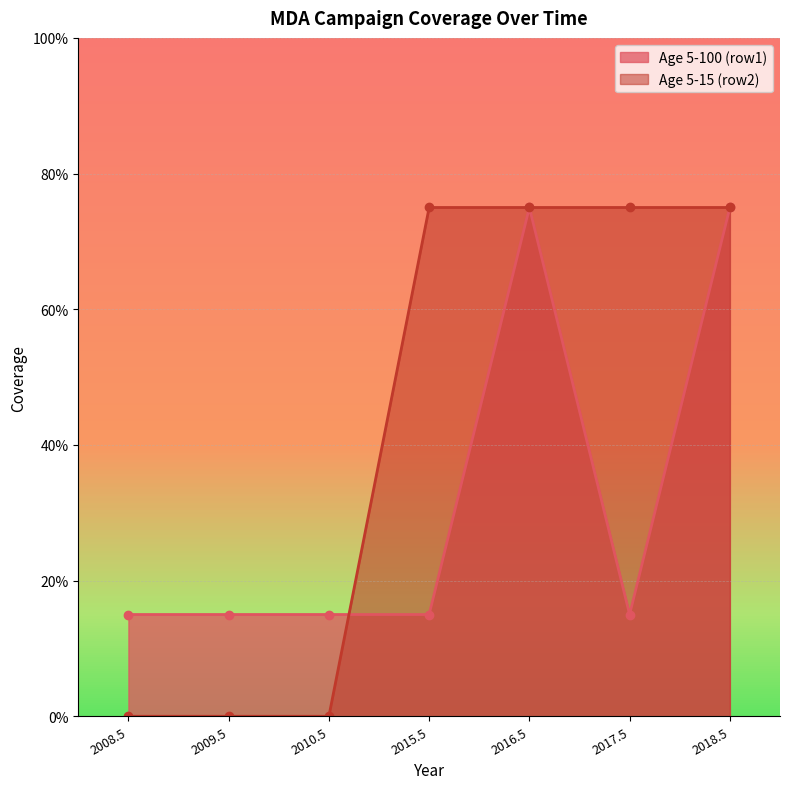

Between 2016.5 and 2018.5, which is larger?

2016.5